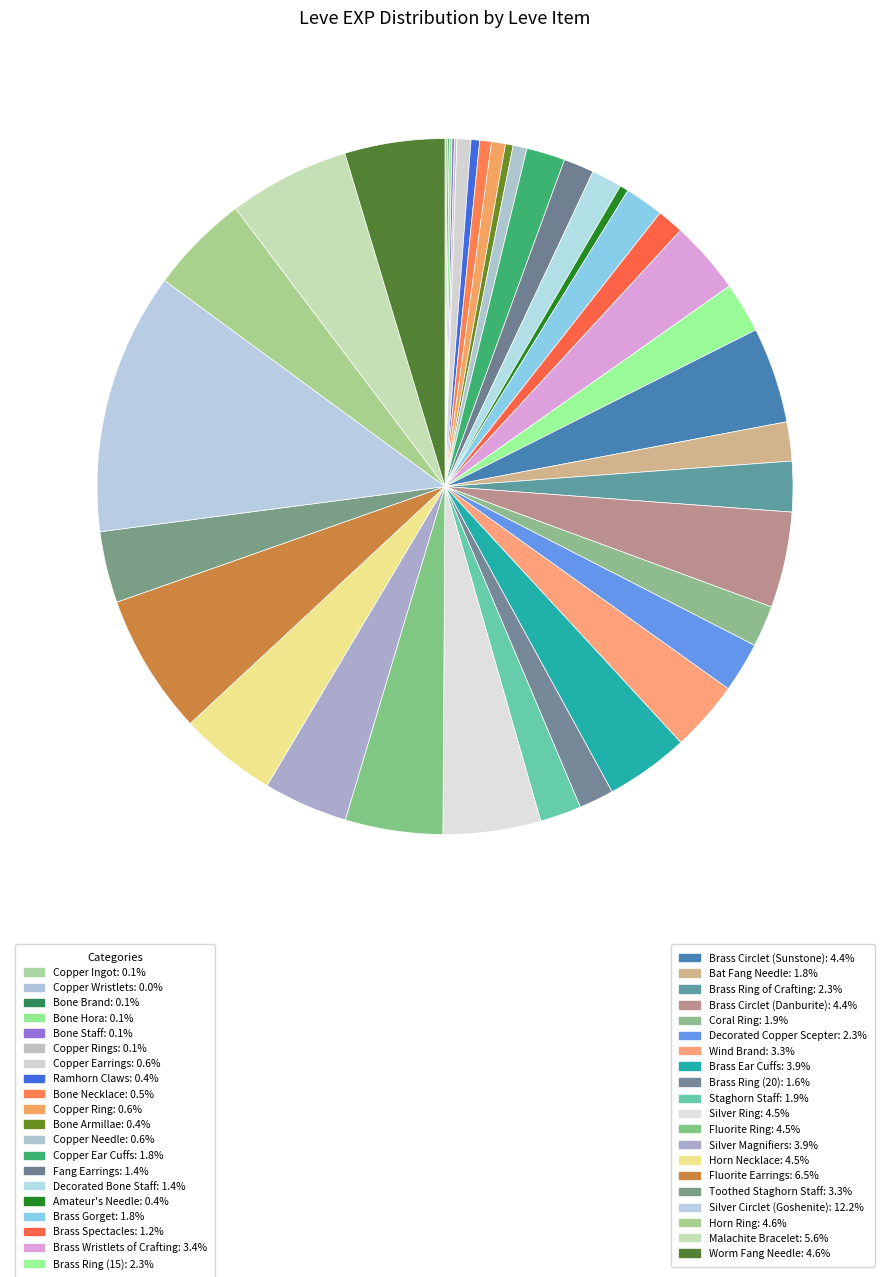

To the nearest percent, what is the average slice percentage?

2%